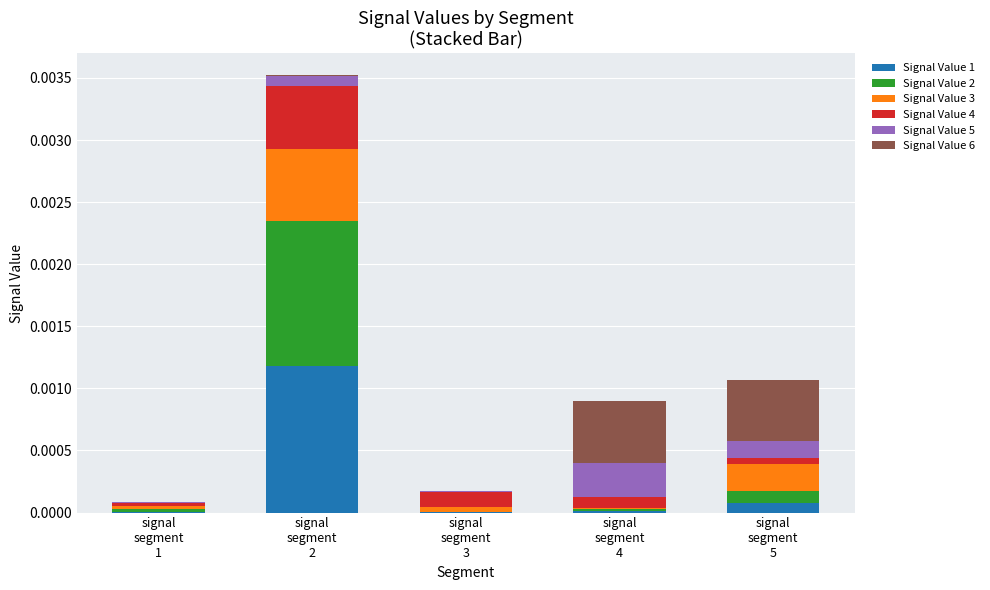

What are all the series names shown in the legend?

Signal Value 1, Signal Value 2, Signal Value 3, Signal Value 4, Signal Value 5, Signal Value 6